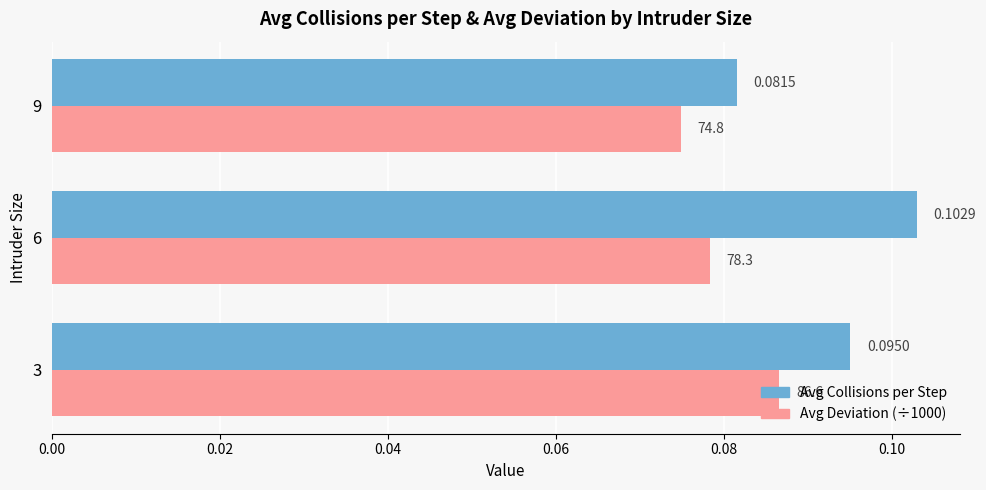

What is the sum of all Avg Collisions per Step values?

0.3